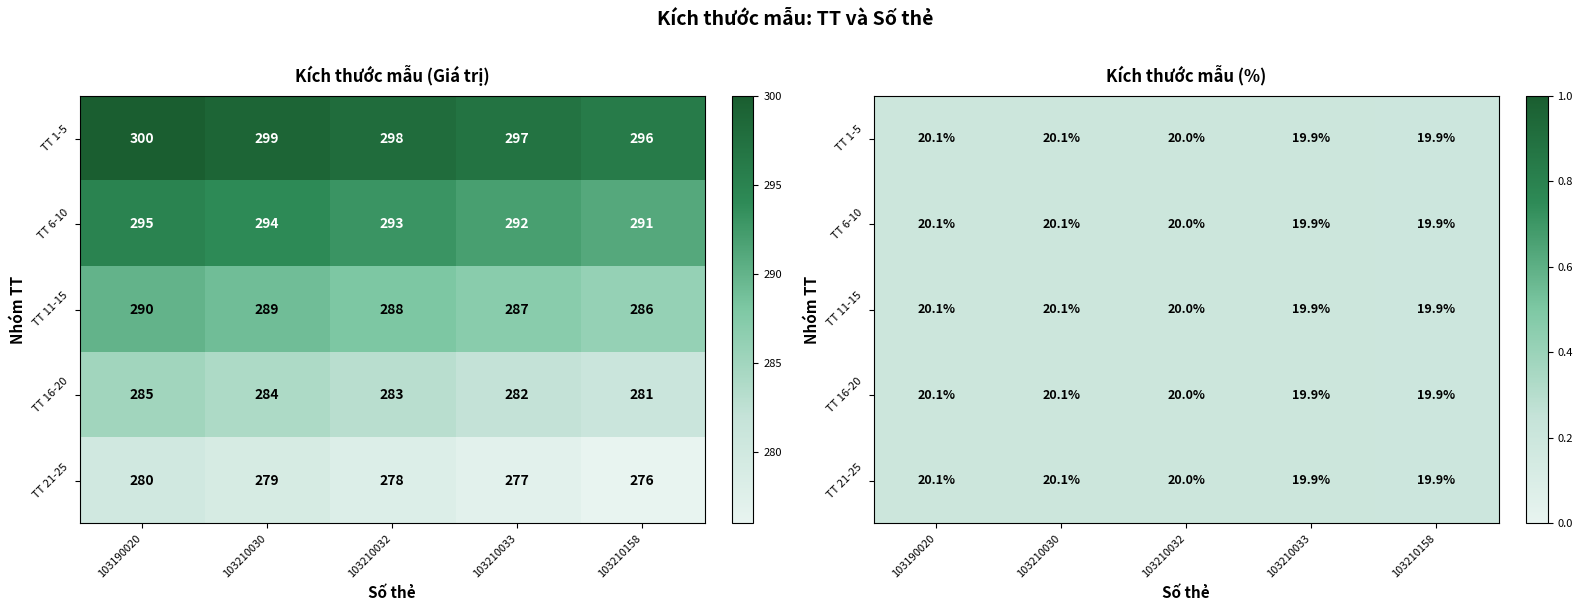

True or false: TT 16-20 has a value of 0.2 at 103210158.

True